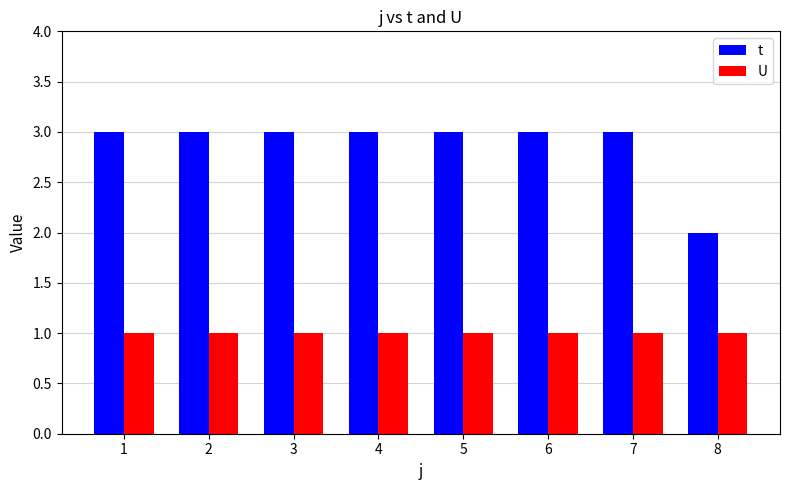

What is the sum of the t values at 1 and 7?

6